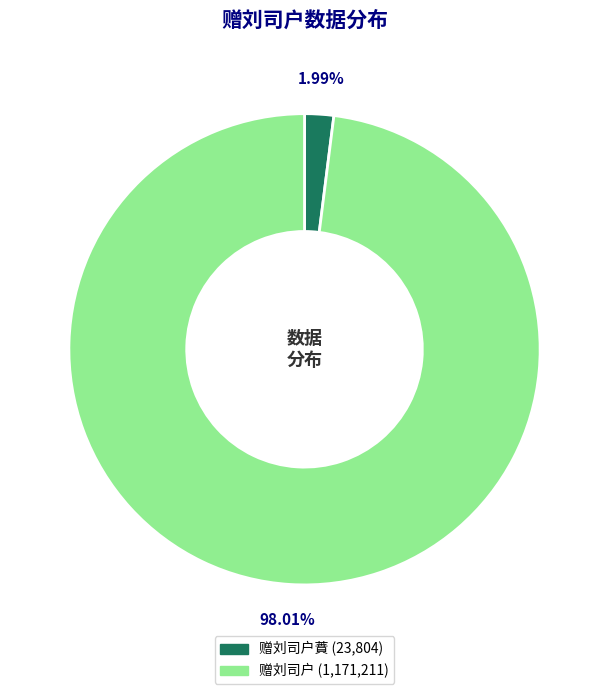

Is there a majority slice in this chart?

Yes